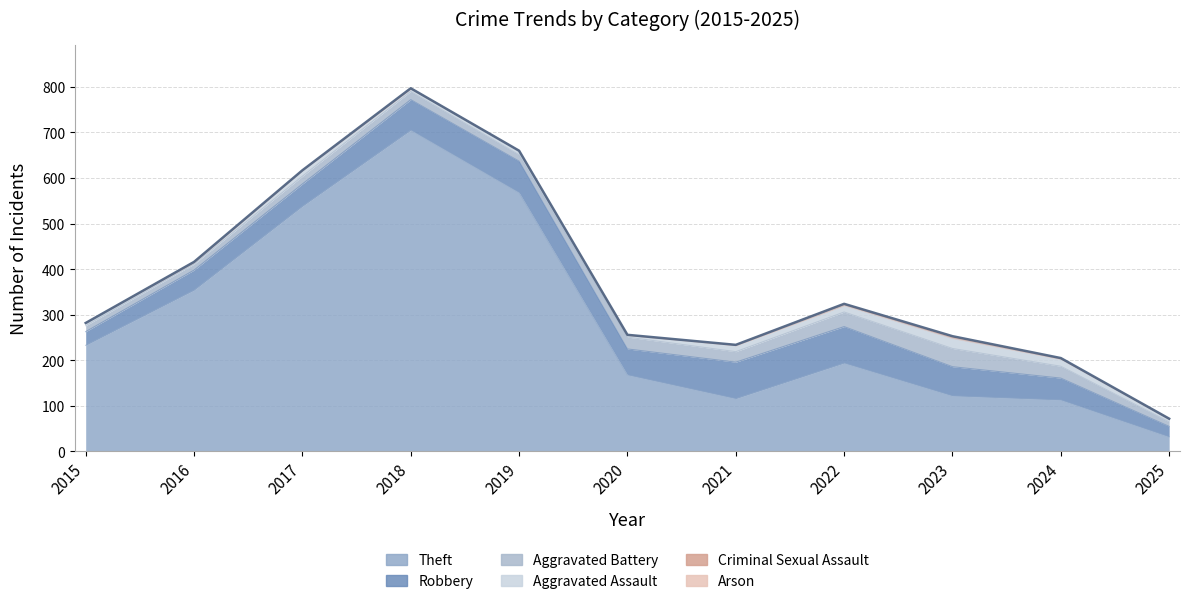

Rank the series at 2019 from lowest to highest value.

Arson, Criminal Sexual Assault, Aggravated Assault, Aggravated Battery, Robbery, Theft